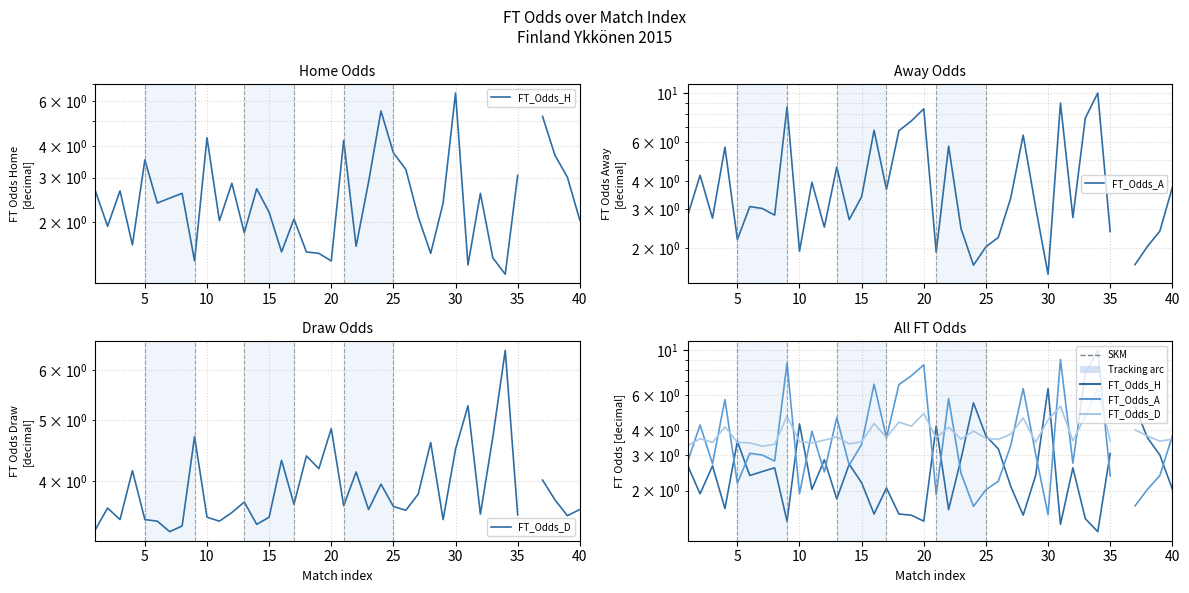

What is the highest value of the FT_Odds_H series?

6.5